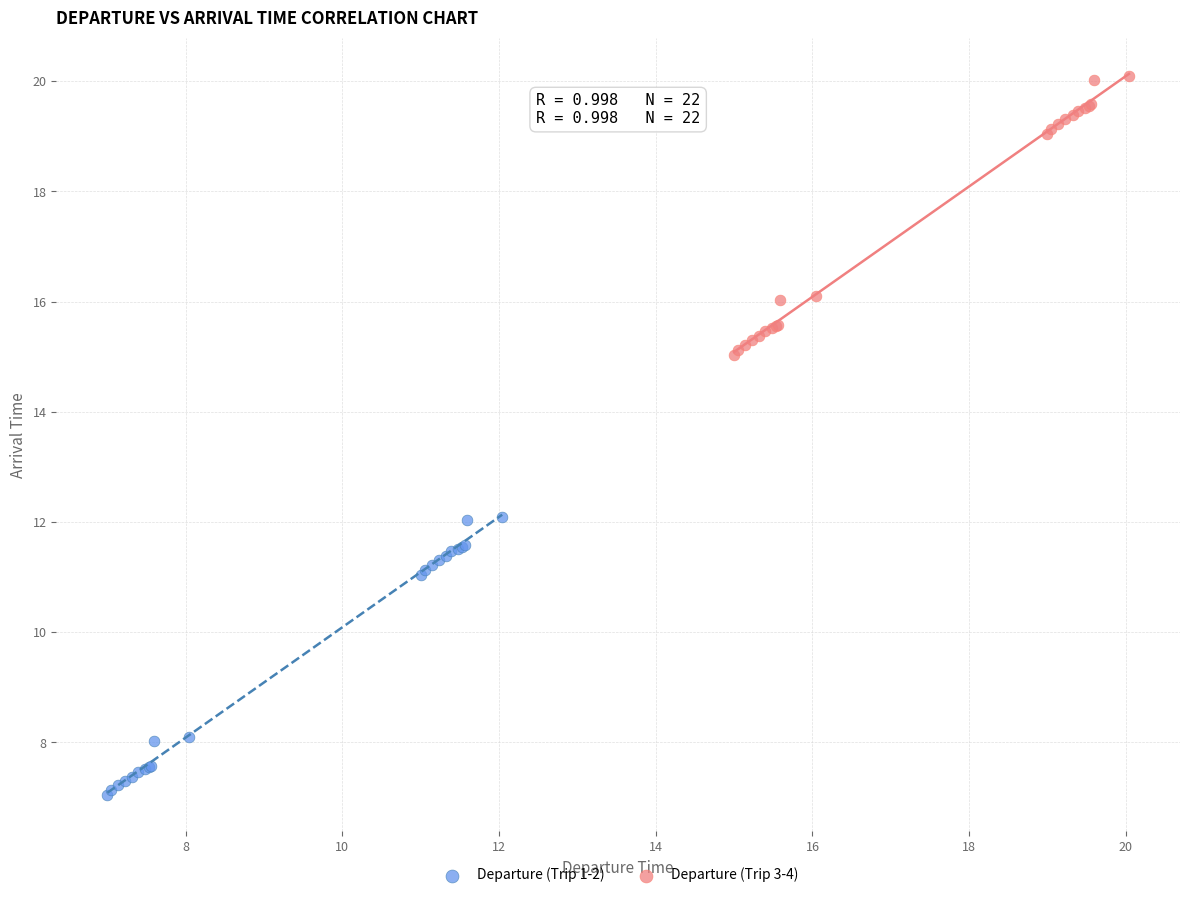

Which series contains the highest Y value?

Departure (Trip 3-4)